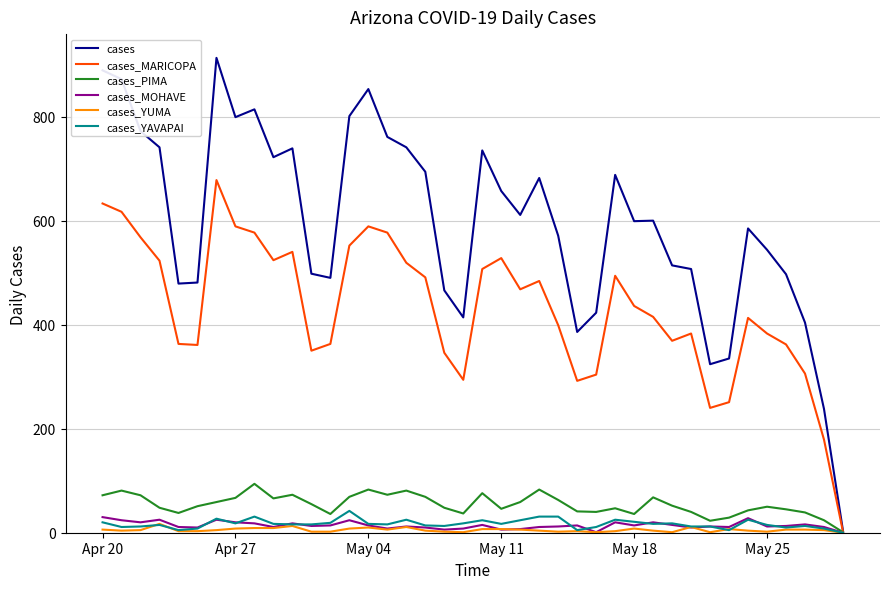

Which series has the largest total across all categories?

cases